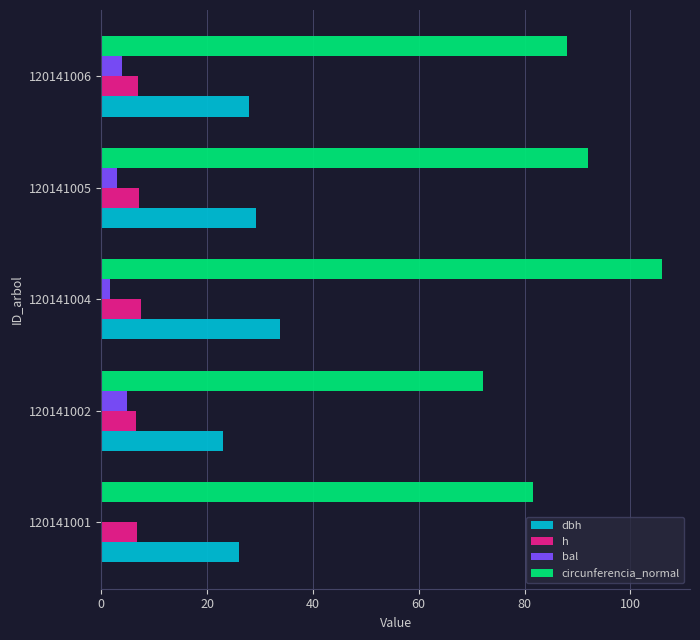

Is it true that circunferencia_normal equals 81.7 at 120141001?

True